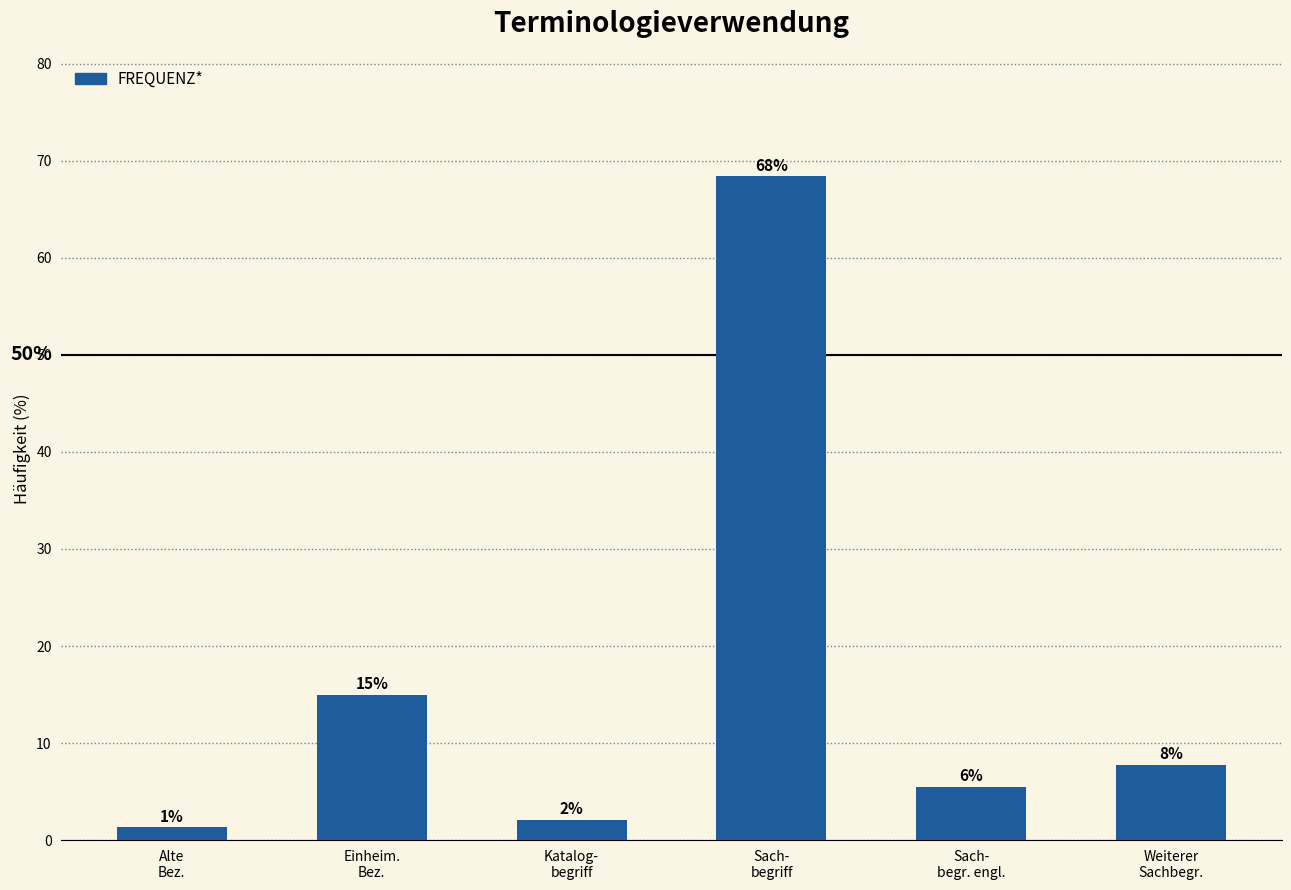

What is the label of the 4th bar from the left?

Sach-
begriff